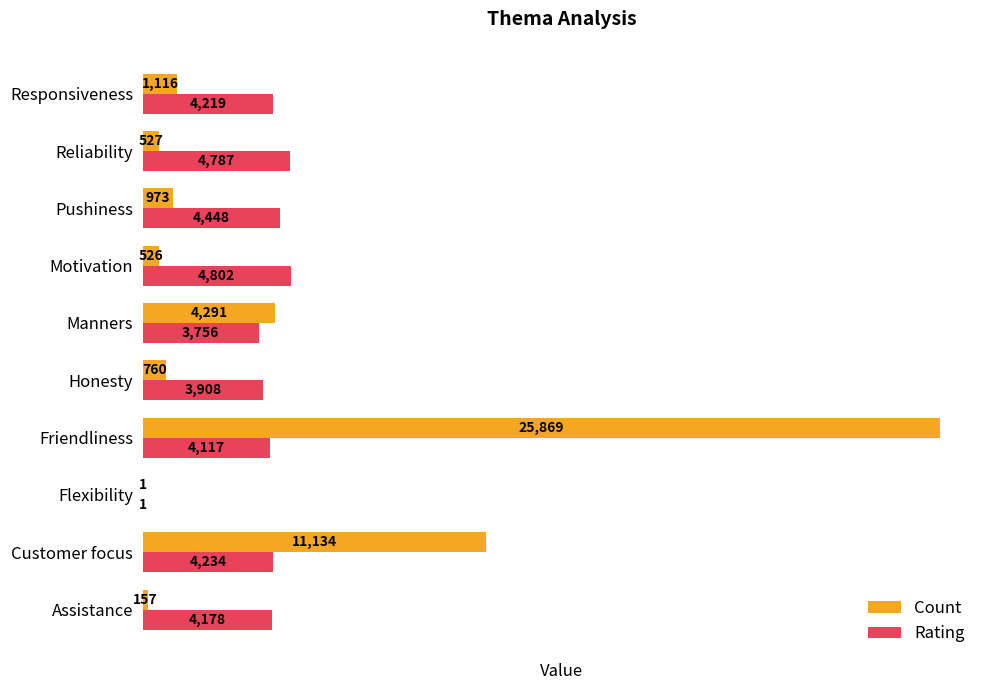

What is the sum of all Rating values?

38450